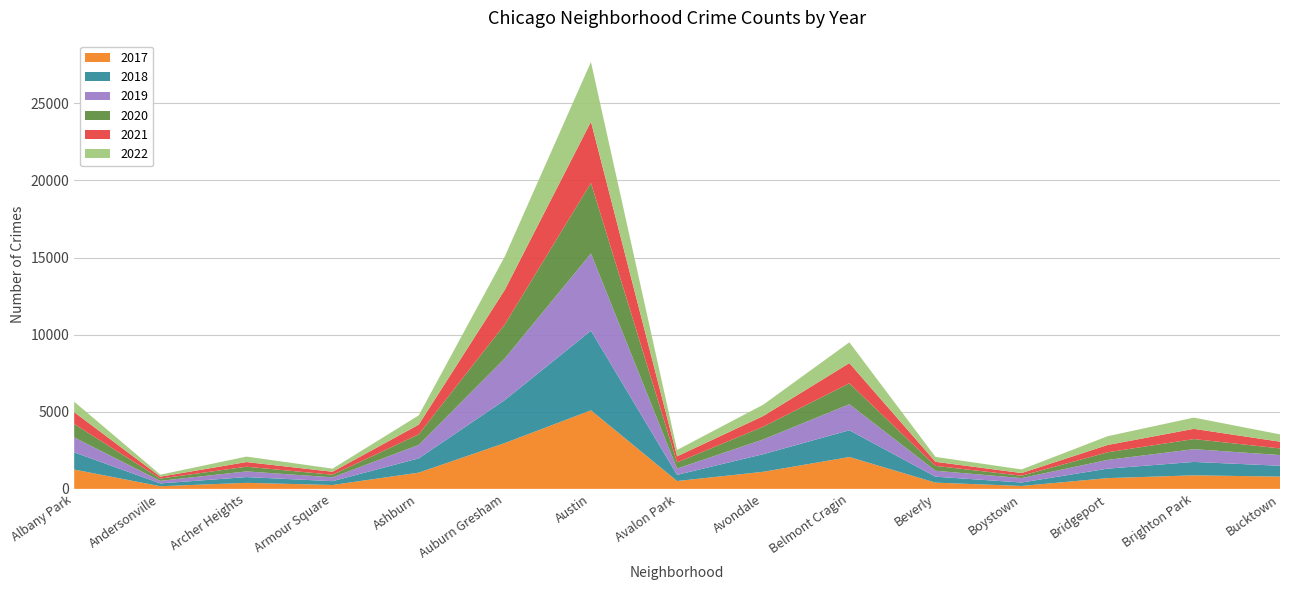

Reading right to left, extract all data points from this chart.

2017: Bucktown=795	Brighton Park=878	Bridgeport=697	Boystown=188	Beverly=404	Belmont Cragin=2066	Avondale=1107	Avalon Park=509	Austin=5095	Auburn Gresham=2973	Ashburn=1053	Armour Square=251	Archer Heights=391	Andersonville=171	Albany Park=1252
2019: Bucktown=694	Brighton Park=828	Bridgeport=568	Boystown=287	Beverly=385	Belmont Cragin=1687	Avondale=957	Avalon Park=405	Austin=5008	Auburn Gresham=2701	Ashburn=872	Armour Square=249	Archer Heights=368	Andersonville=166	Albany Park=968
2021: Bucktown=435	Brighton Park=664	Bridgeport=474	Boystown=173	Beverly=265	Belmont Cragin=1311	Avondale=692	Avalon Park=395	Austin=3971	Auburn Gresham=2237	Ashburn=628	Armour Square=193	Archer Heights=303	Andersonville=123	Albany Park=767
2018: Bucktown=704	Brighton Park=869	Bridgeport=616	Boystown=224	Beverly=386	Belmont Cragin=1736	Avondale=1142	Avalon Park=401	Austin=5162	Auburn Gresham=2787	Ashburn=924	Armour Square=248	Archer Heights=374	Andersonville=183	Albany Park=1117
2020: Bucktown=431	Brighton Park=654	Bridgeport=493	Boystown=154	Beverly=315	Belmont Cragin=1357	Avondale=826	Avalon Park=400	Austin=4578	Auburn Gresham=2213	Ashburn=686	Armour Square=169	Archer Heights=303	Andersonville=147	Albany Park=870
2022: Bucktown=475	Brighton Park=729	Bridgeport=569	Boystown=234	Beverly=318	Belmont Cragin=1348	Avondale=736	Avalon Park=413	Austin=3870	Auburn Gresham=2163	Ashburn=602	Armour Square=202	Archer Heights=355	Andersonville=131	Albany Park=680